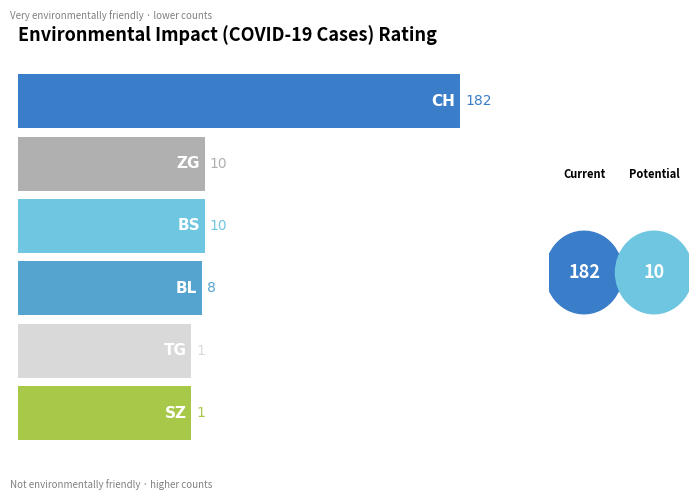

Which series changed the most between 2020-05-31 and 2020-06-11?

CH